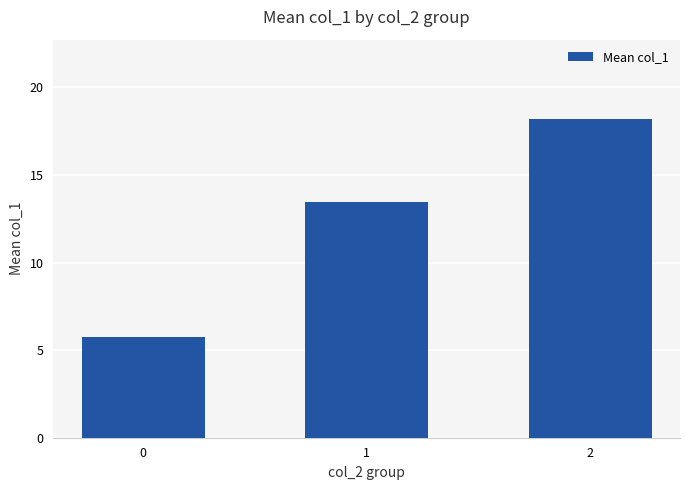

List the labels in order of value, largest first.

2, 1, 0